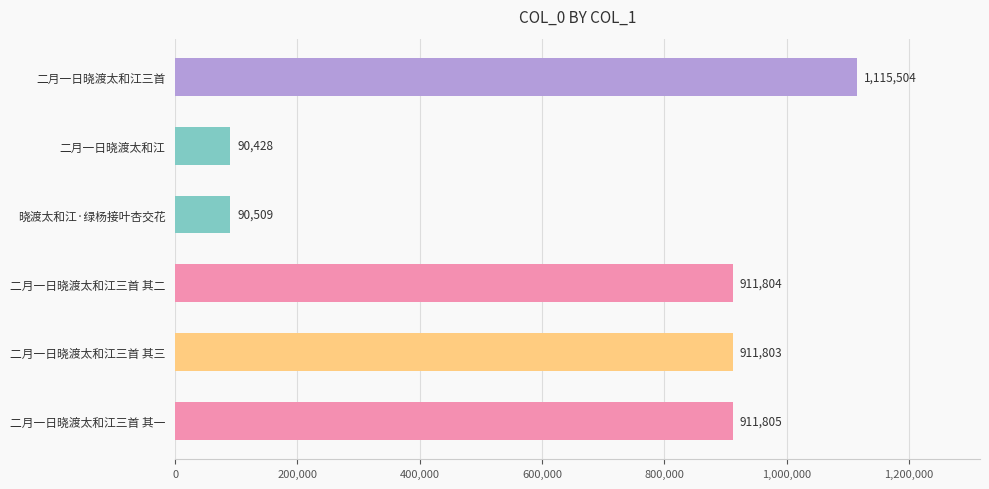

What is the difference between the maximum and minimum values?

1025076